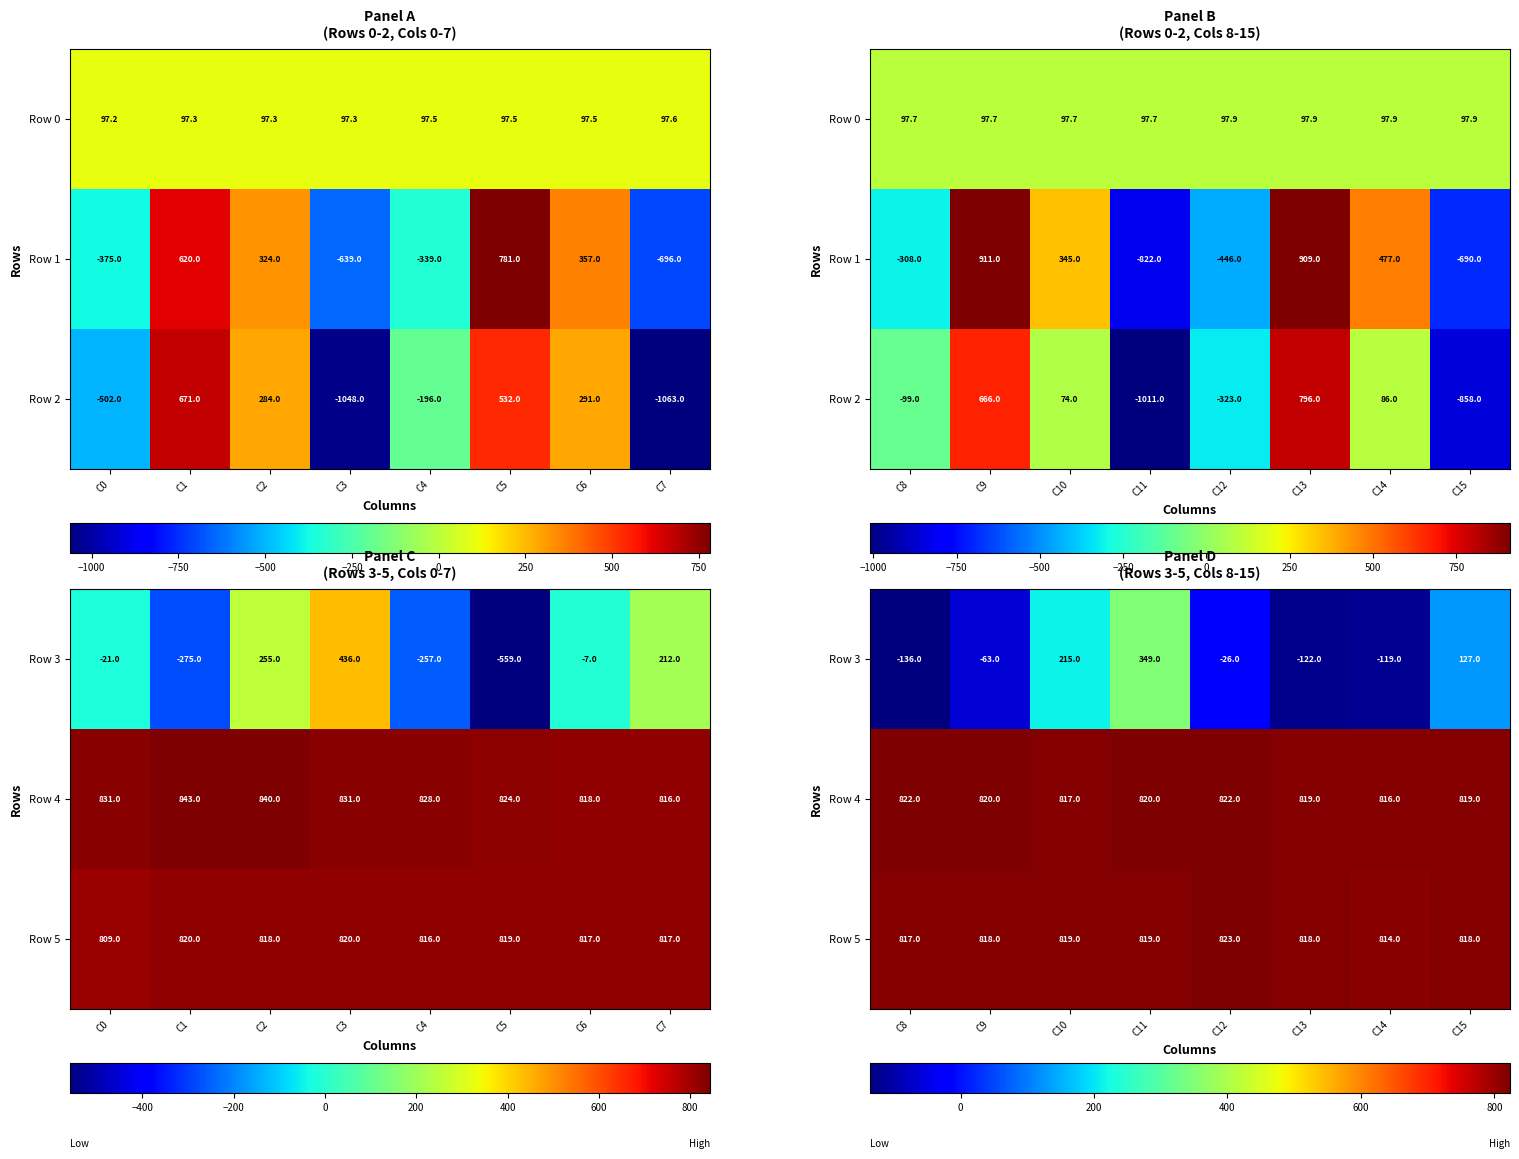

Which has a higher value, C10 or C15?

C10